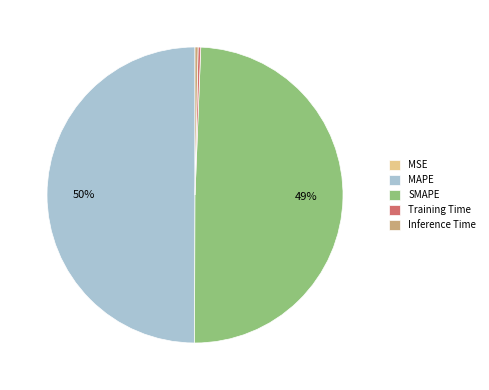

To the nearest percent, what is the difference between the SMAPE and MAPE slice percentages?

1%